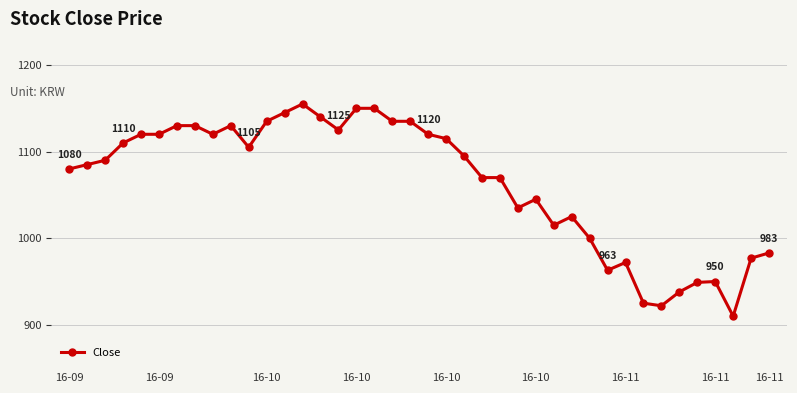

How many series are shown in this chart?

1